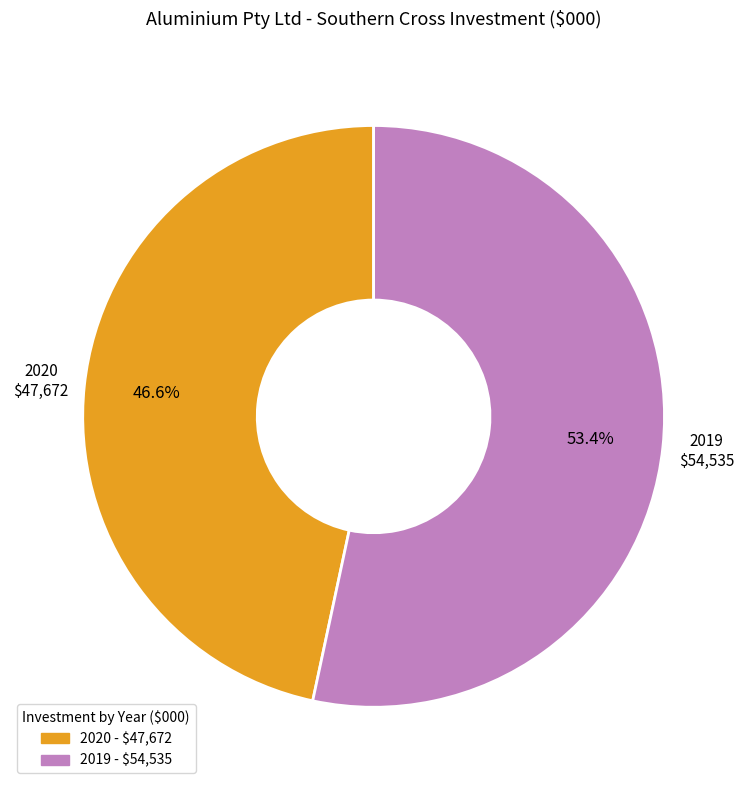

True or false: 2019 accounts for 46% of the total.

False